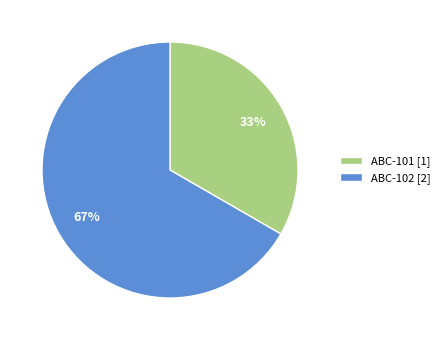

Combined, do ABC-101 [1] and ABC-102 [2] account for over 50%?

Yes